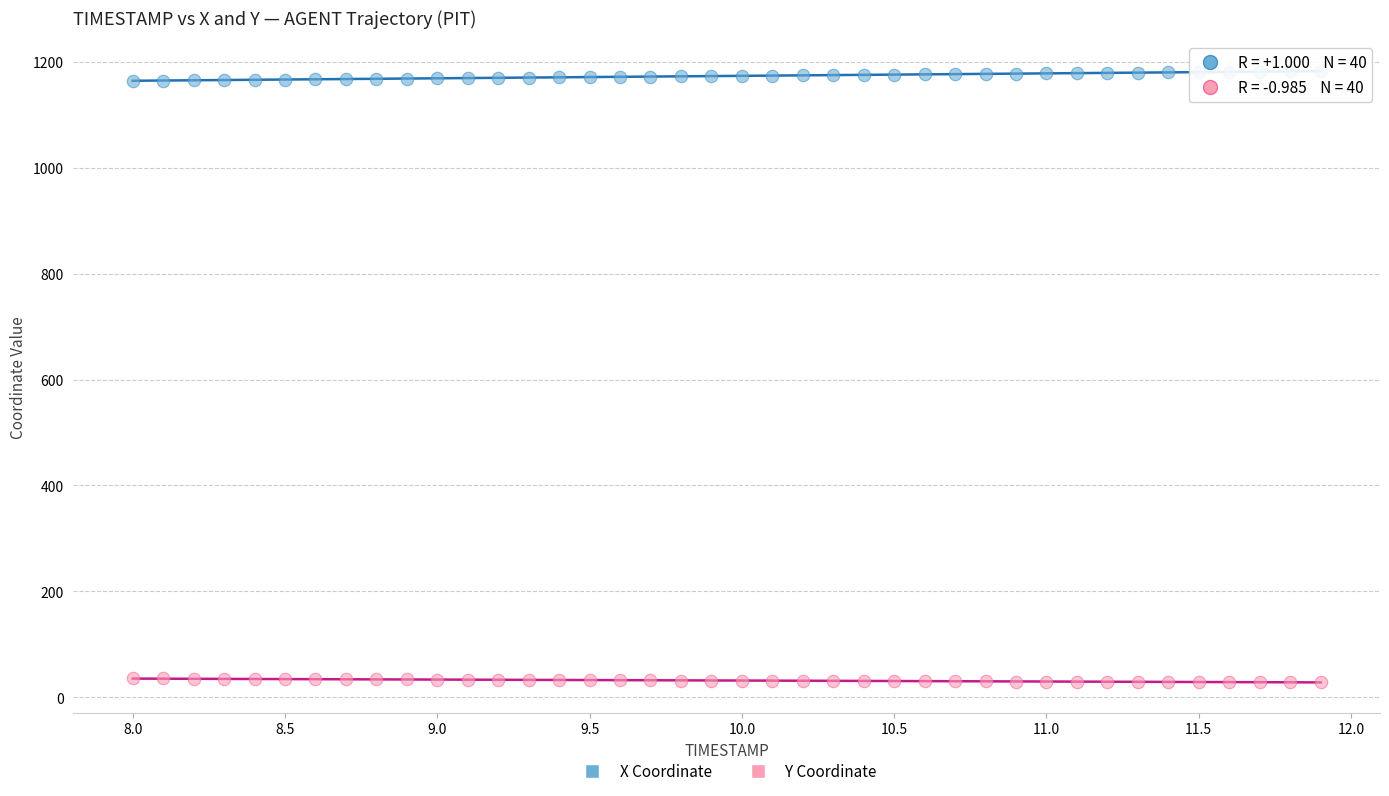

What are all the series names shown in the legend?

X Coordinate, Y Coordinate